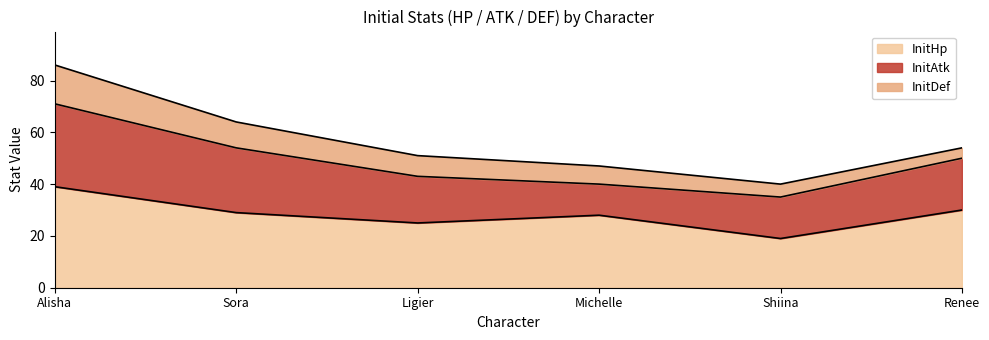

At which category does the chart reach its minimum across all series?

Renee